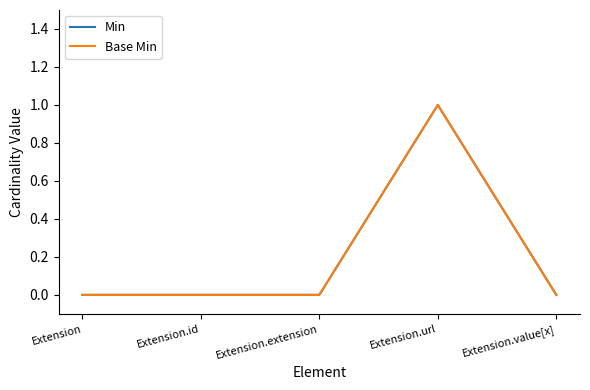

In Min, how many points are higher than both neighbors (excluding endpoints)?

1